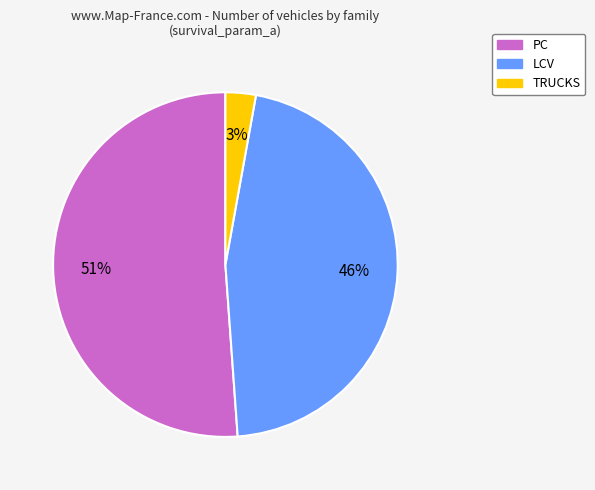

The TRUCKS slice represents 3% of the pie. True or false?

True